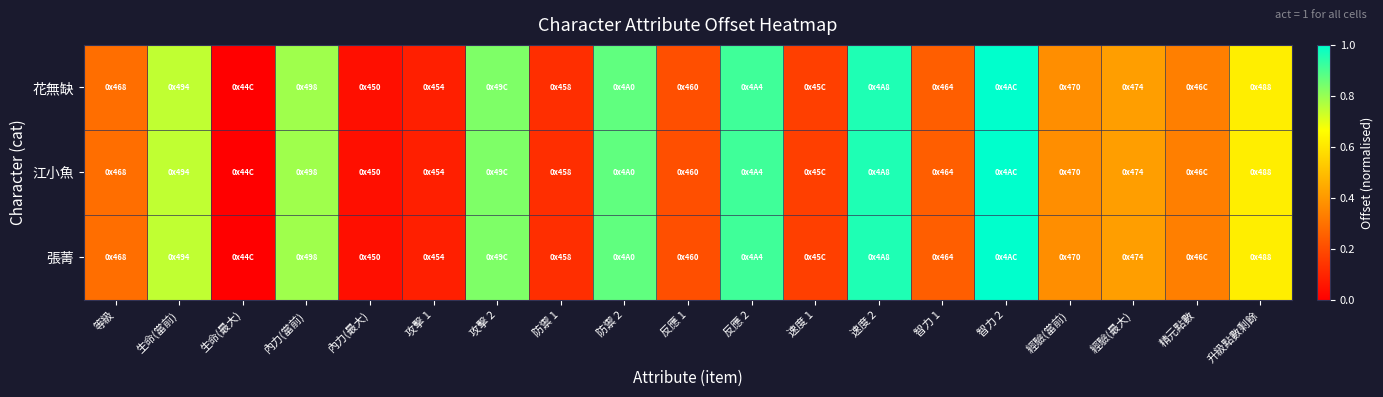

Which has a higher value, 反應 1 or 攻擊 2?

攻擊 2